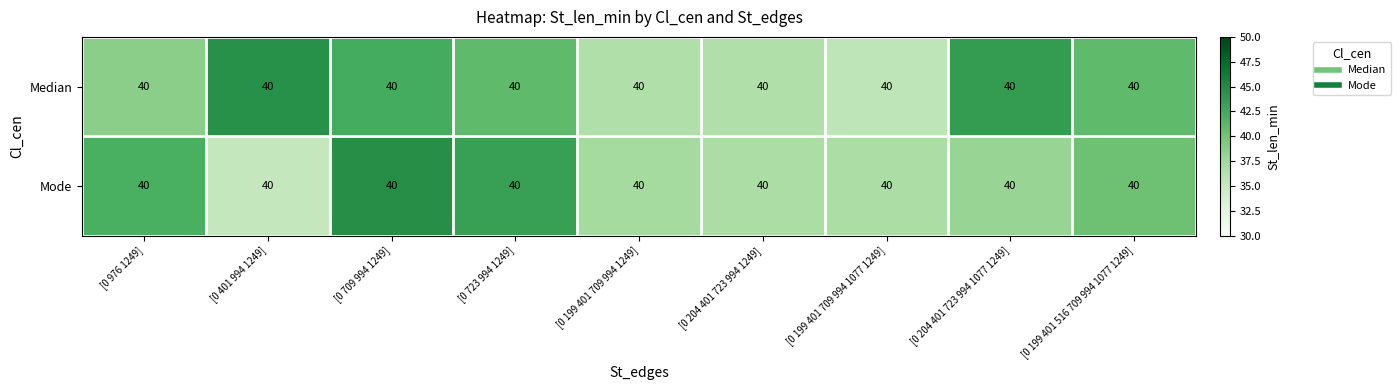

At which label is Mode closest to 39?

[0 204 401 723 994 1077 1249]